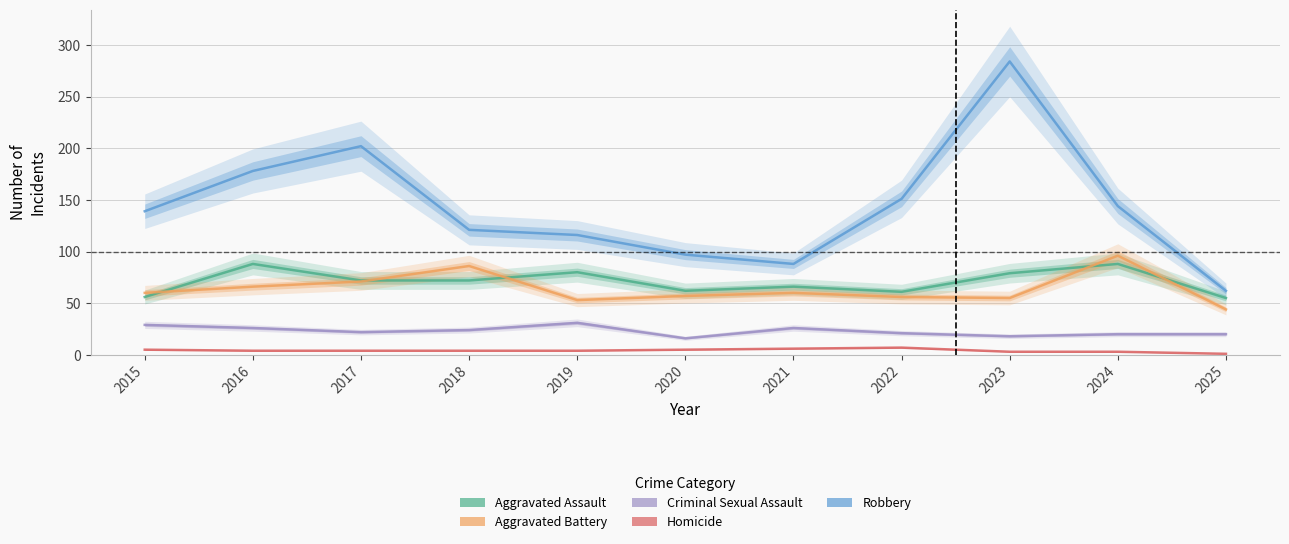

Is this an area chart (filled region under the line)?

No